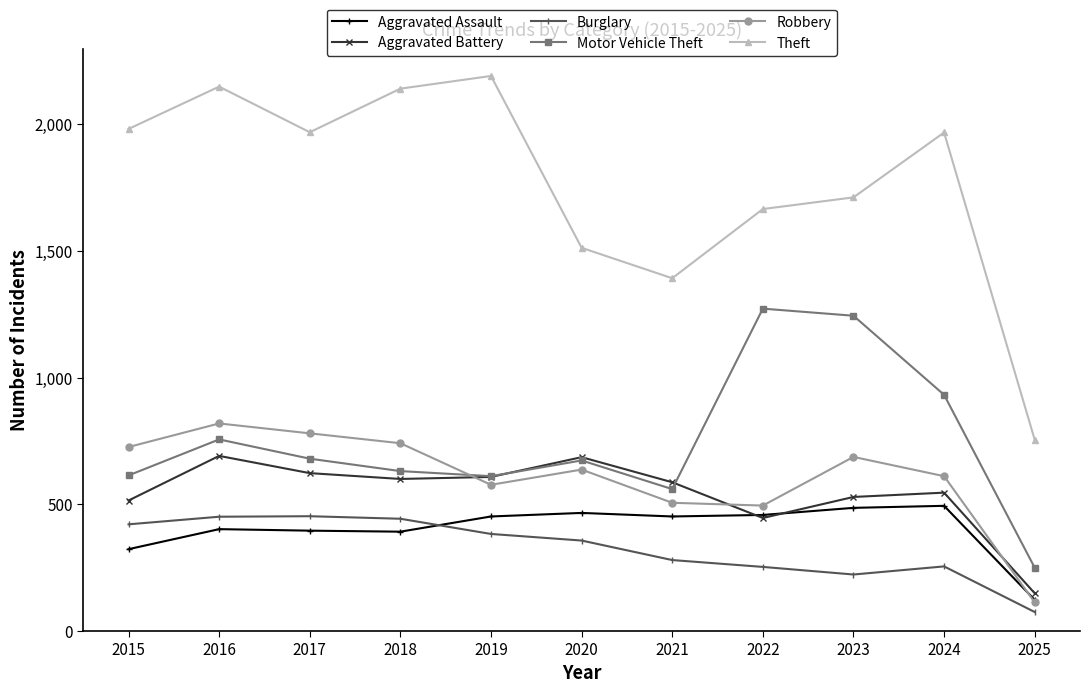

What is the approximate value of Burglary at 2022?

253